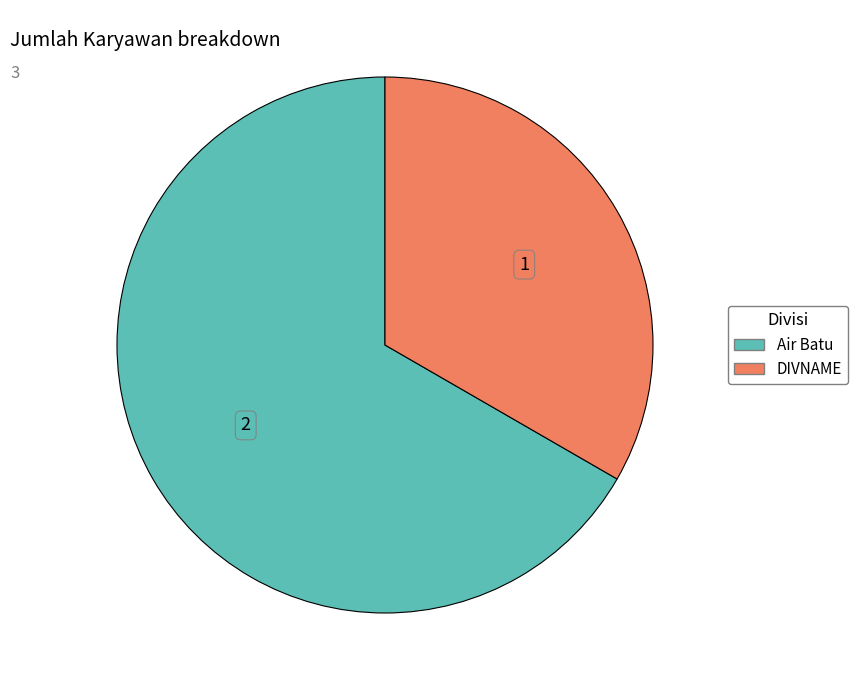

How many slices are in this pie chart?

2